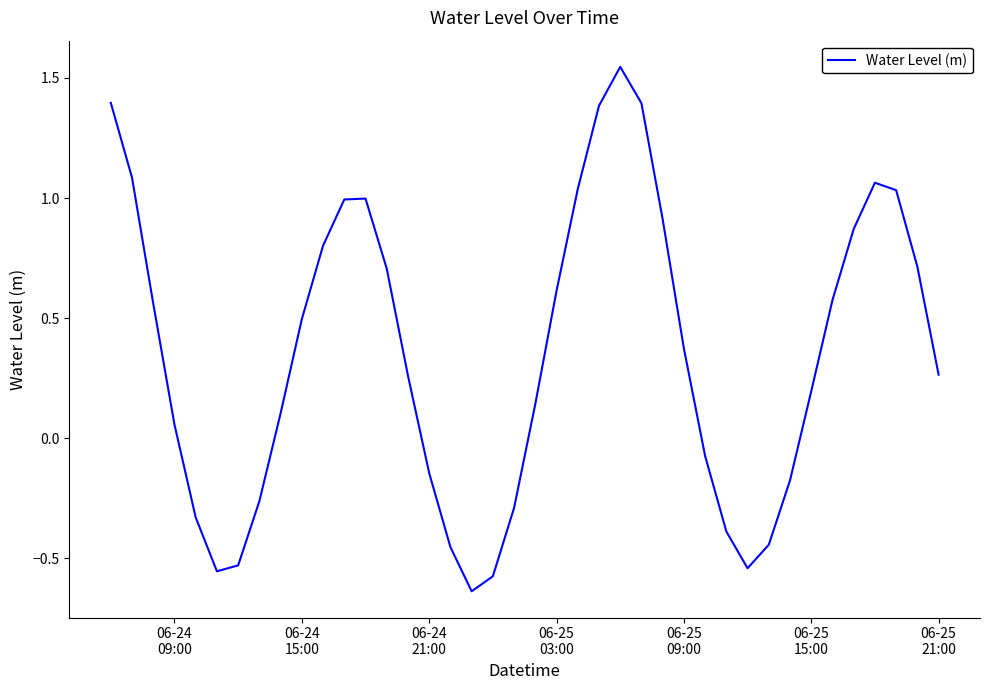

What is the difference between the maximum and minimum values?

2.2